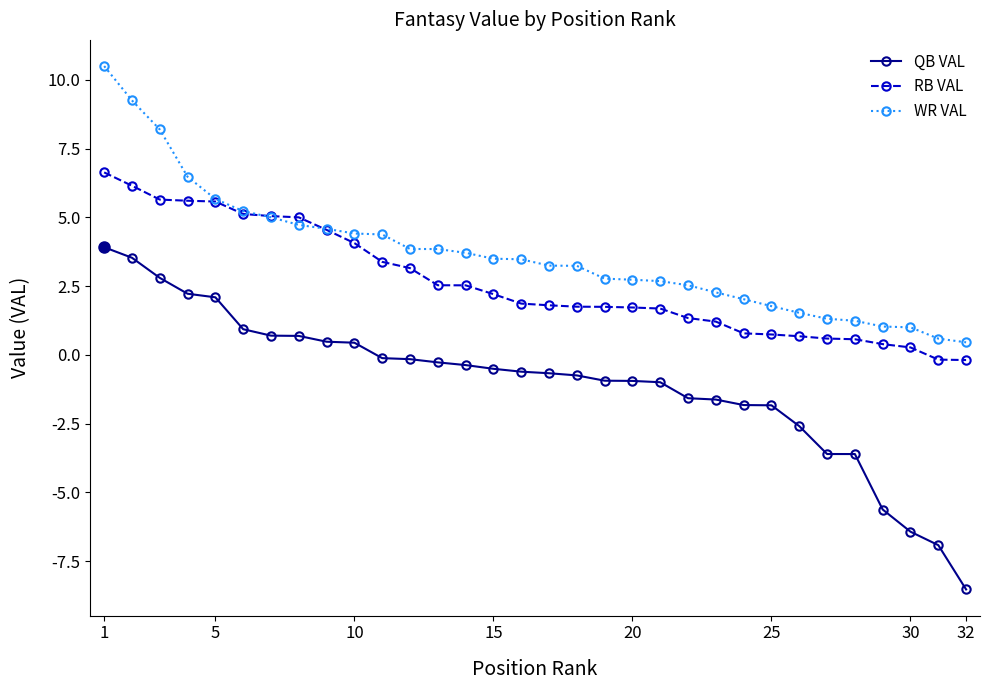

List the series in order of their overall mean, lowest first.

QB VAL, RB VAL, WR VAL